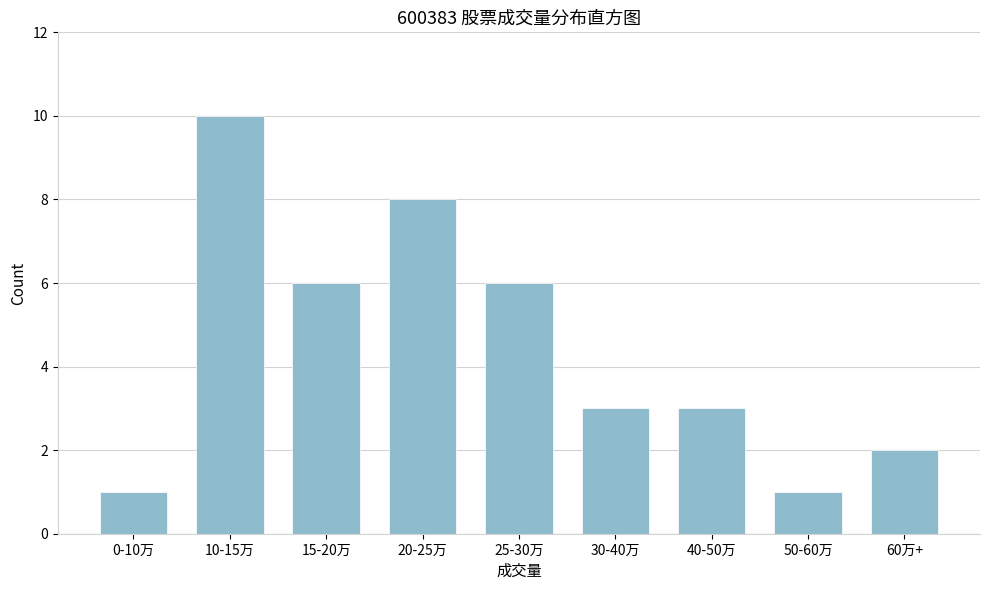

Reading left to right, extract all data points from this chart.

1	10	6	8	6	3	3	1	2